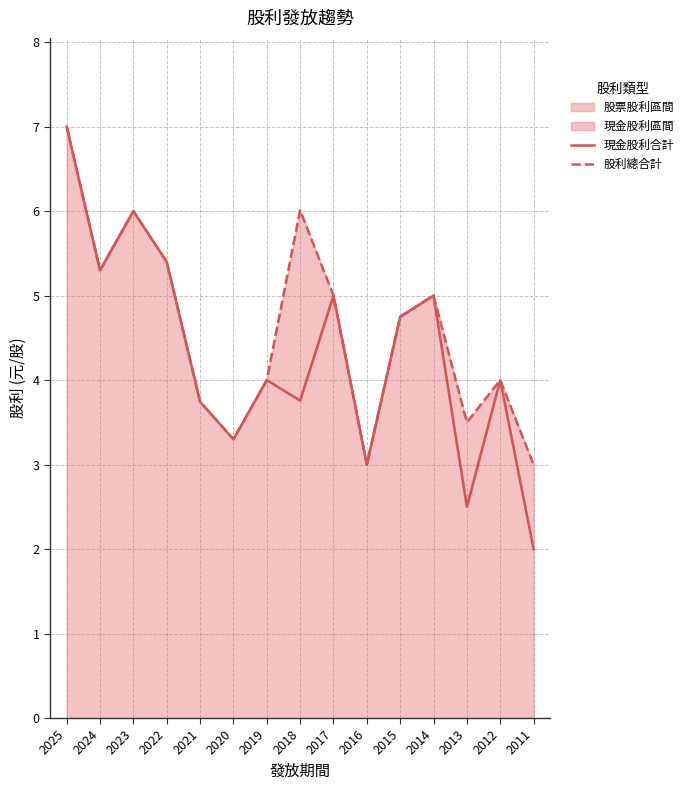

Which series changed the most between 2015 and 2013?

現金股利合計